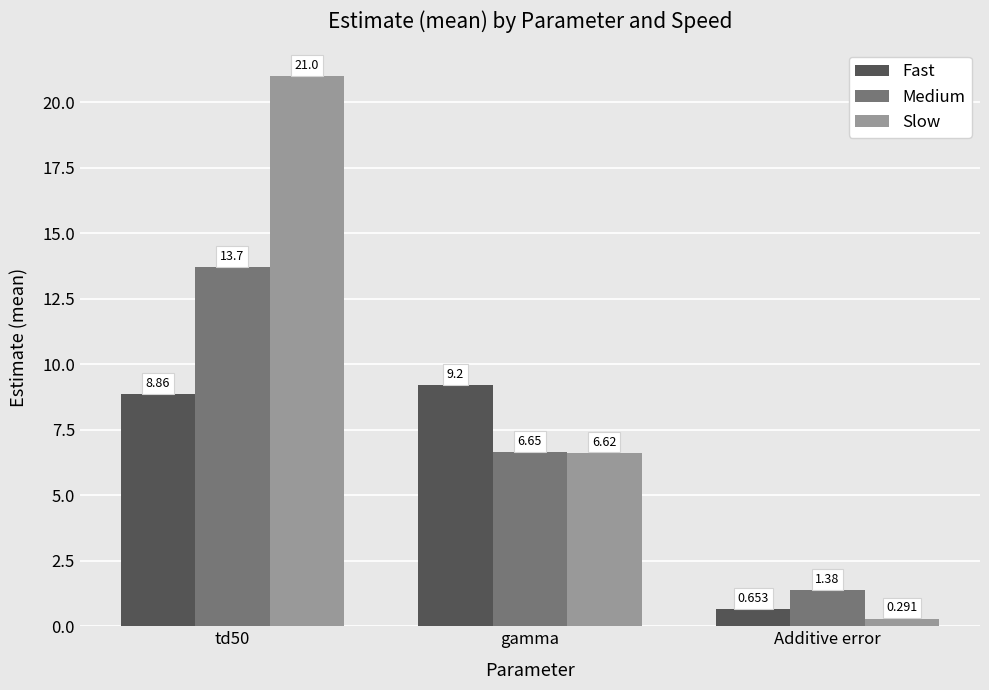

The Medium series shows 13.7 at td50. True or false?

True